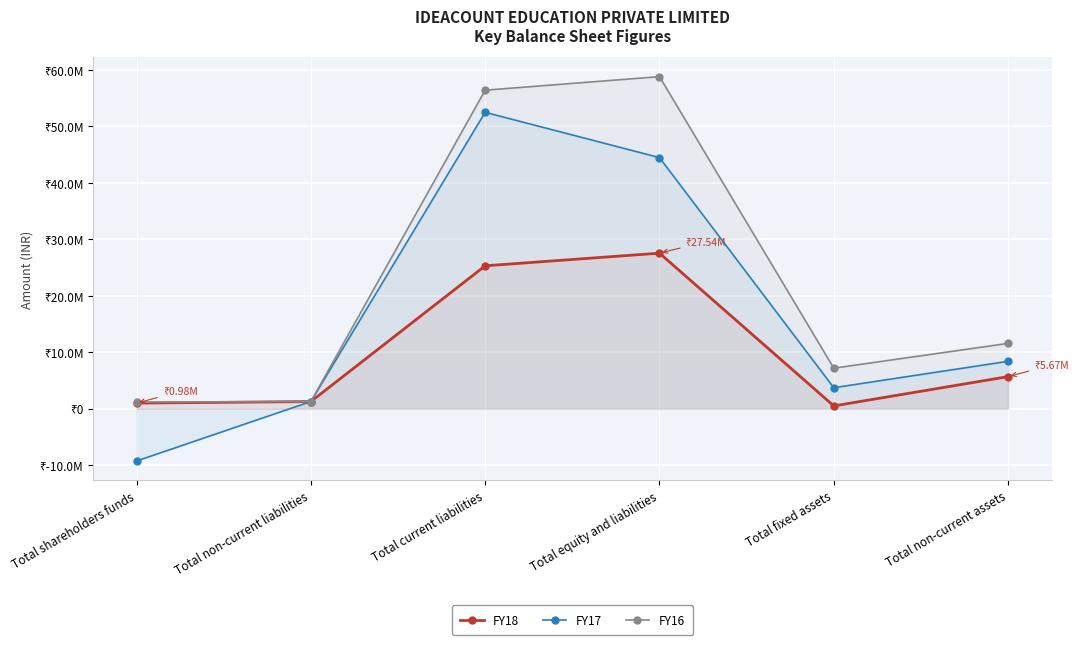

Rank the series by their maximum value, from lowest to highest.

FY18, FY17, FY16